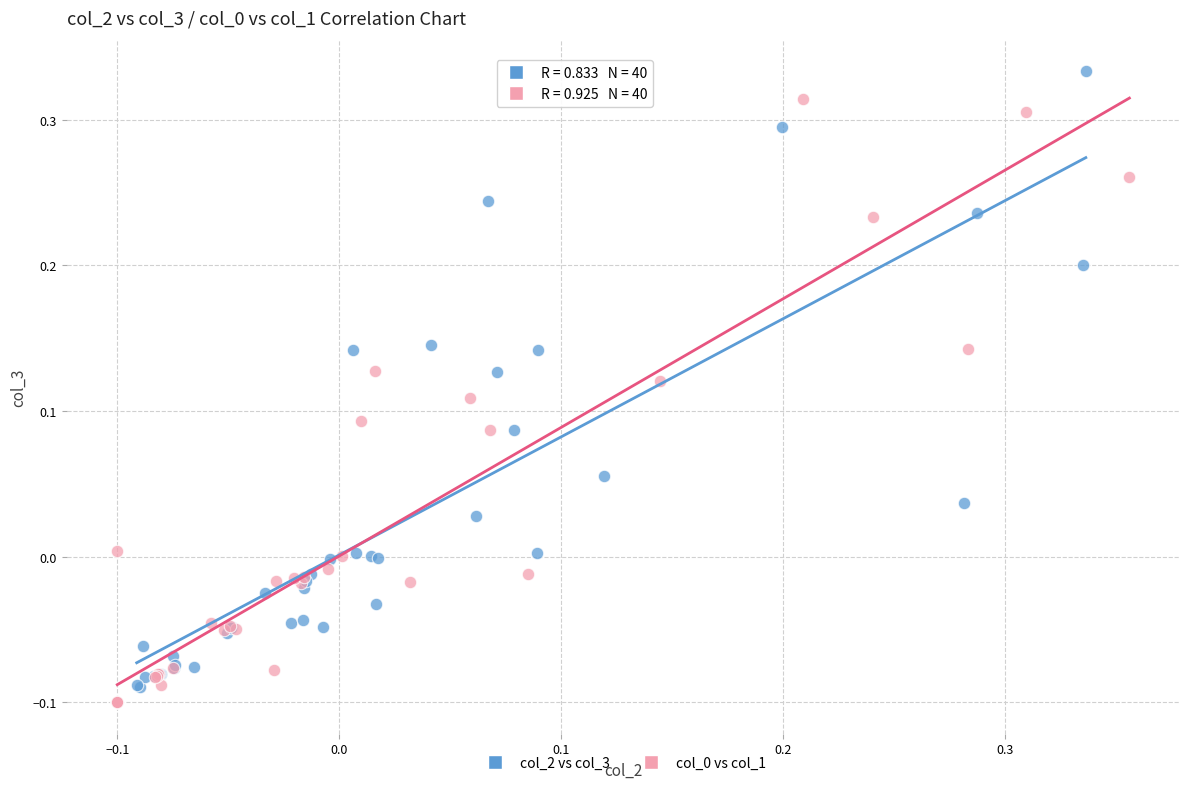

Which series contains the highest Y value?

col_2 vs col_3